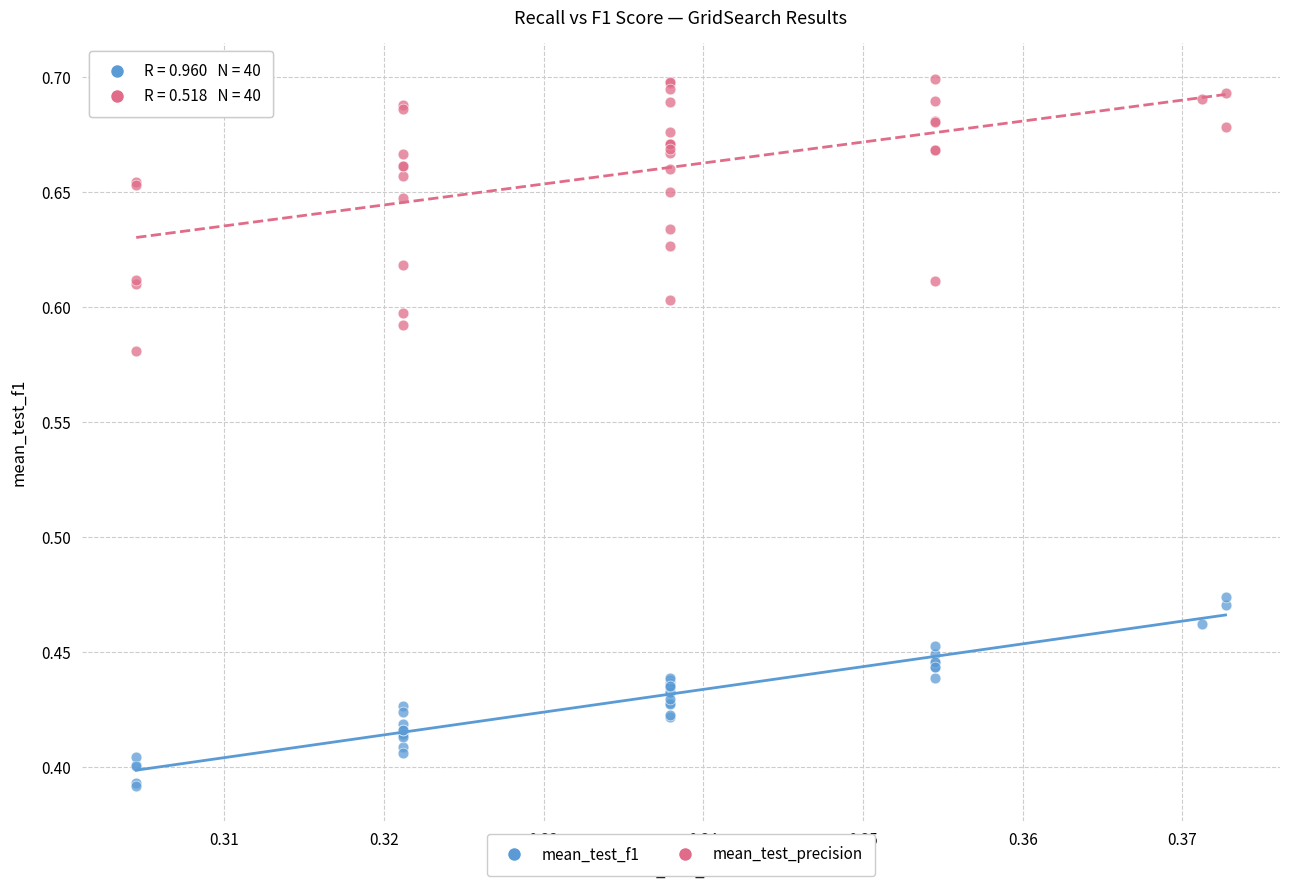

Which series has the largest Y range (max minus min)?

mean_test_precision